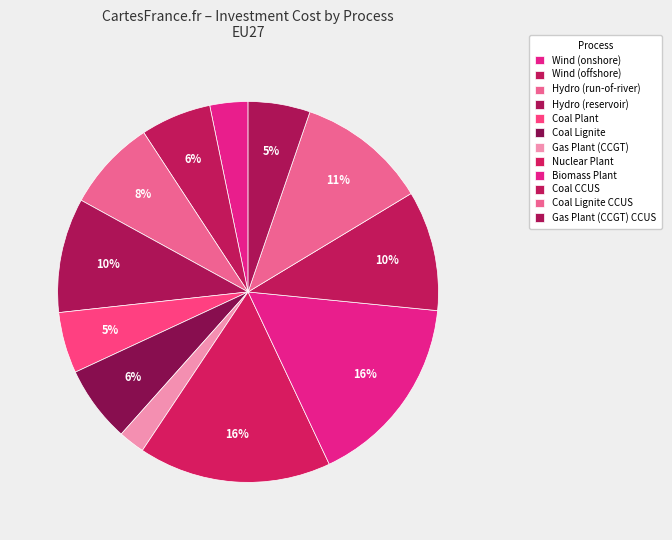

True or false: Coal Plant accounts for 1% of the total.

False